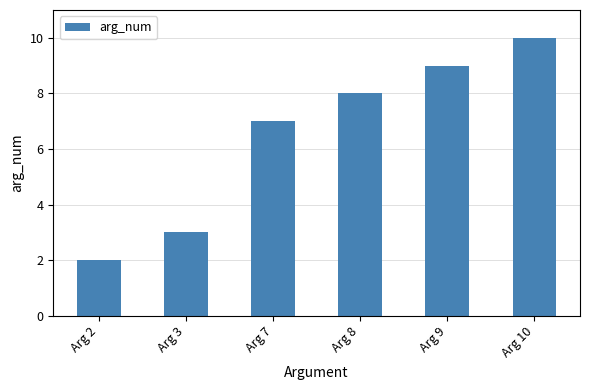

How many bars are there in total?

6